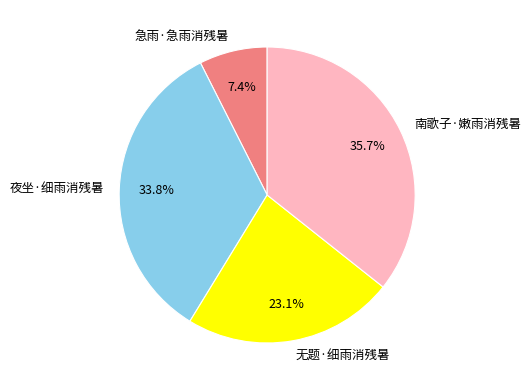

What percentage is NOT represented by 夜坐·细雨消残暑?

66.2%